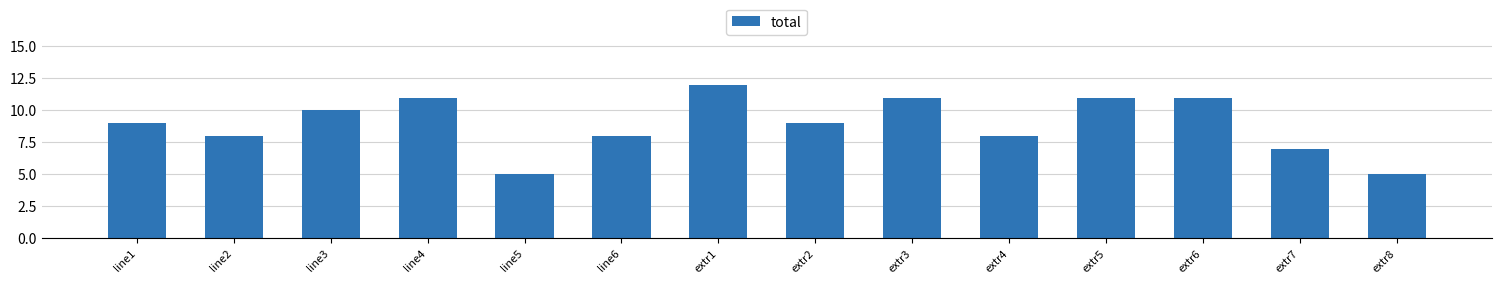

Count the number of data series in this chart.

1